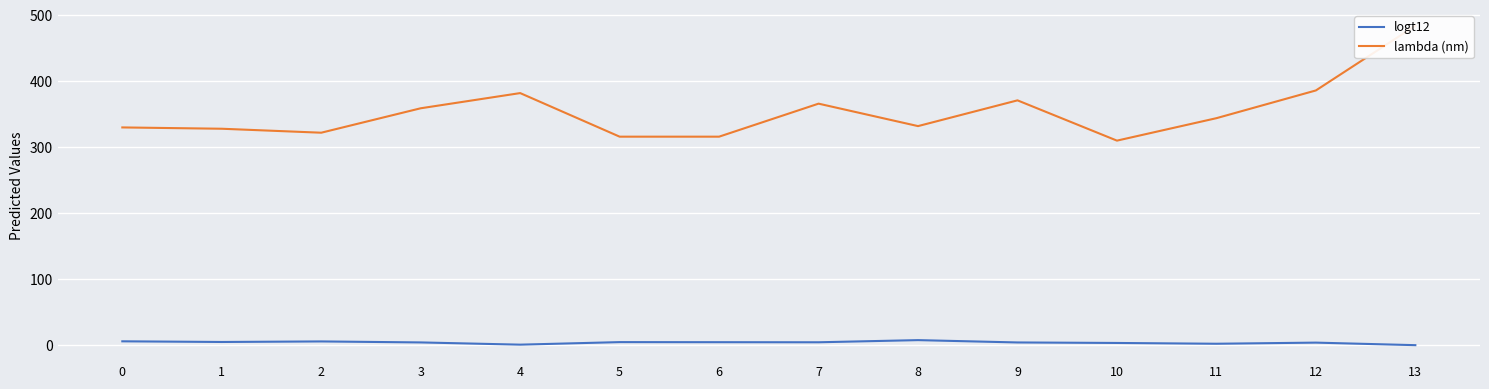

True or false: lambda (nm) and logt12 cross at least once.

False